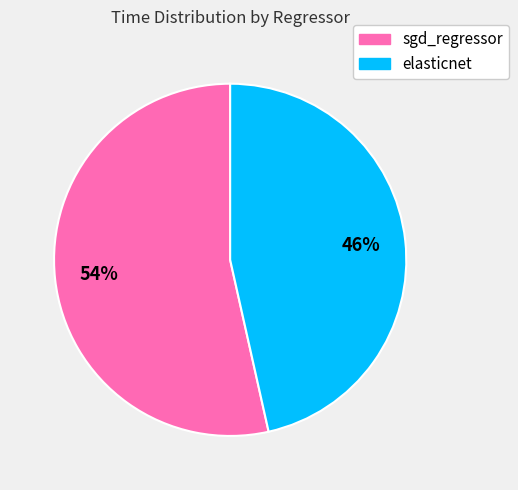

Which category has the smallest portion of the pie?

elasticnet